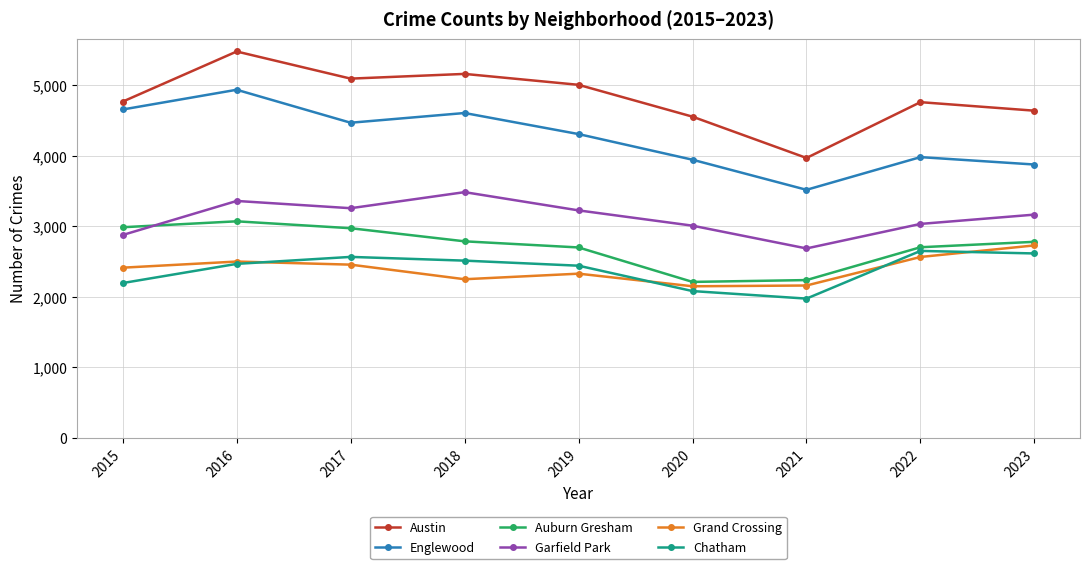

Where is Englewood nearest to the value 4228?

2019